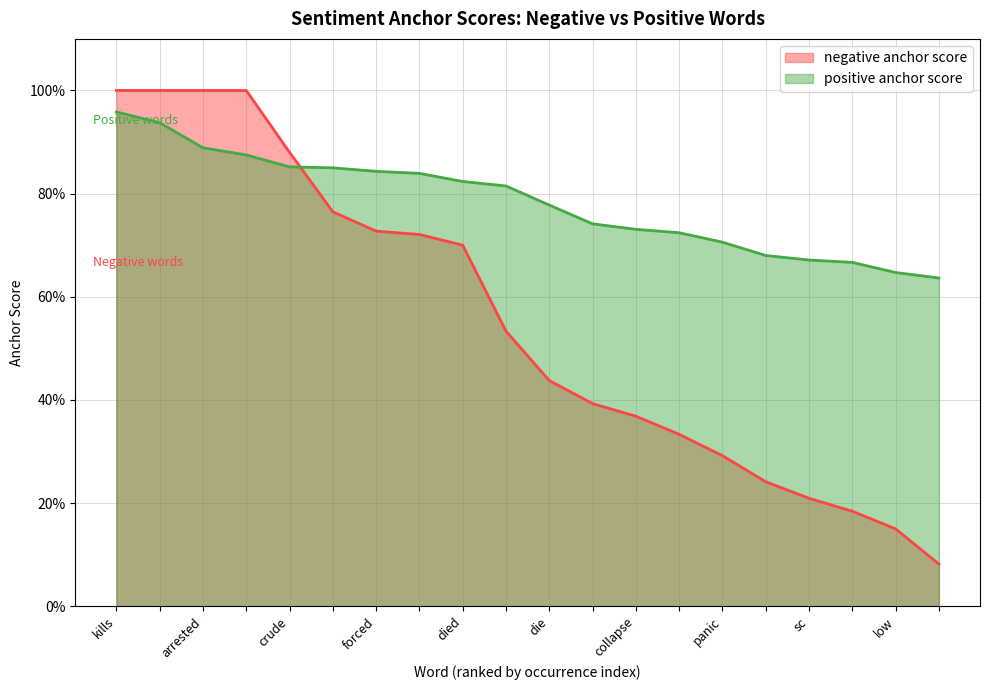

How many times do negative anchor score and positive anchor score cross each other?

1